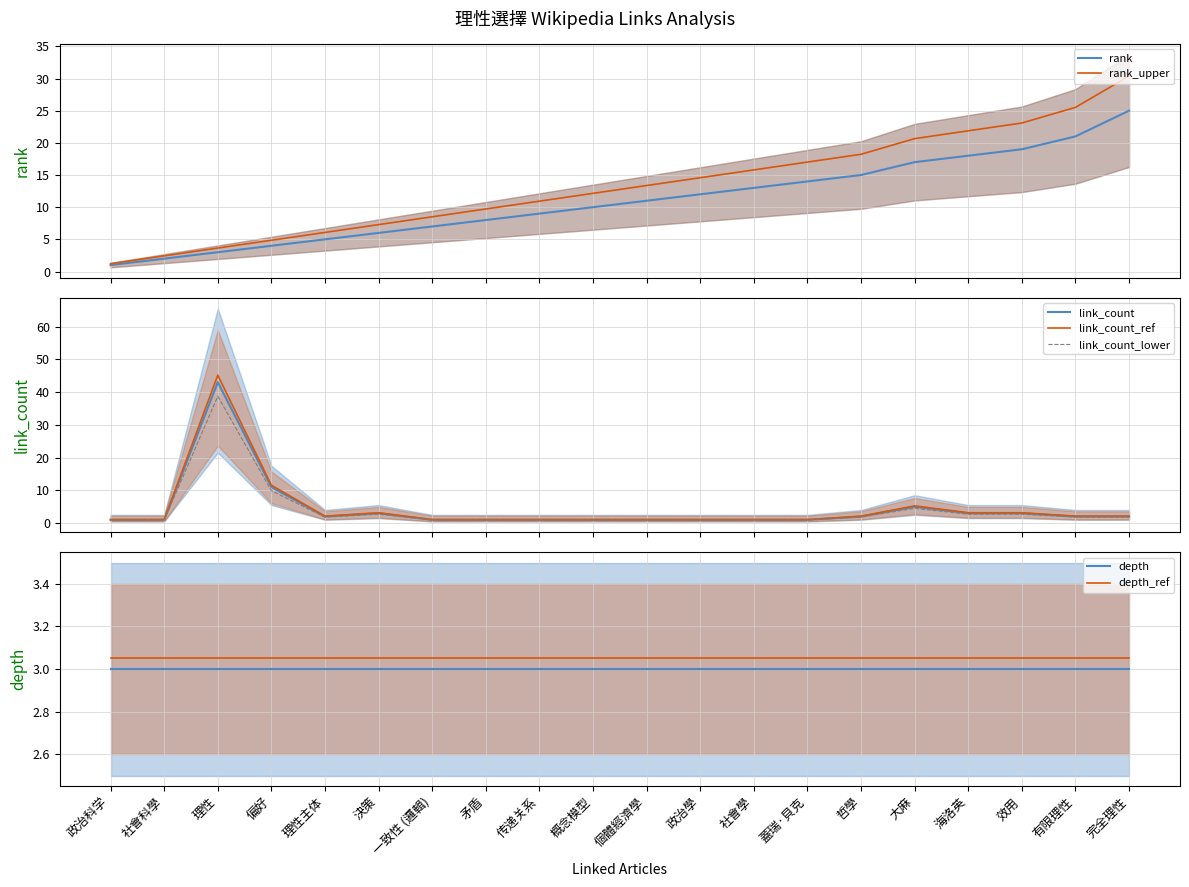

Where do link_count and rank first cross each other?

社會科學 and 理性